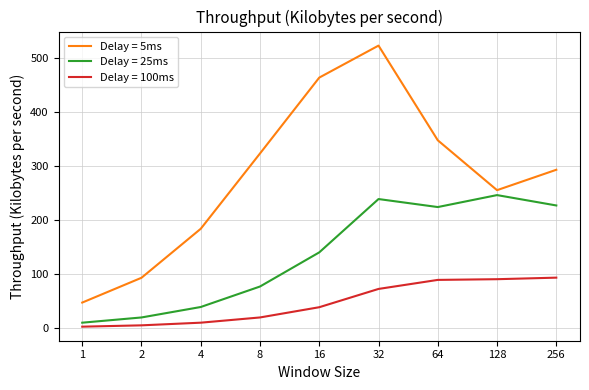

True or false: Delay = 100ms and Delay = 5ms intersect in this chart.

False